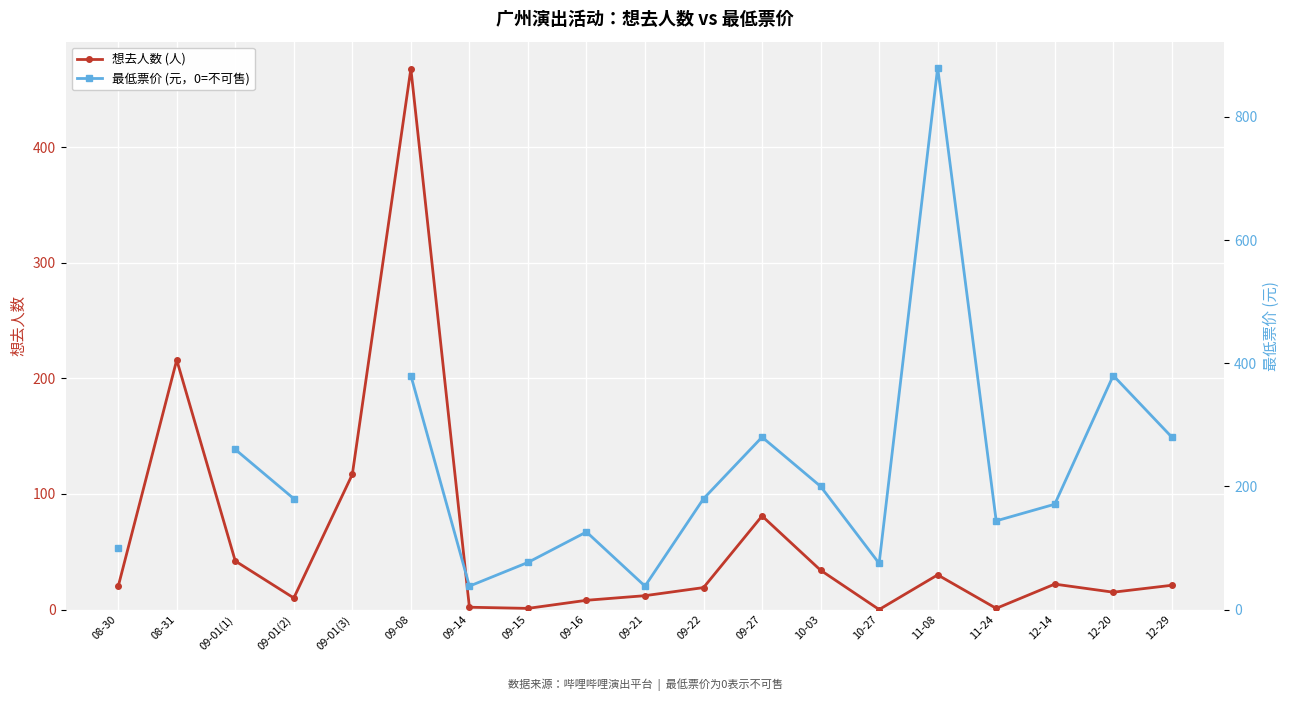

List the labels in order of 想去人数 value, smallest first.

10-27, 09-15, 11-24, 09-14, 09-16, 09-01(2), 09-21, 12-20, 09-22, 08-30, 12-29, 12-14, 11-08, 10-03, 09-01(1), 09-27, 09-01(3), 08-31, 09-08